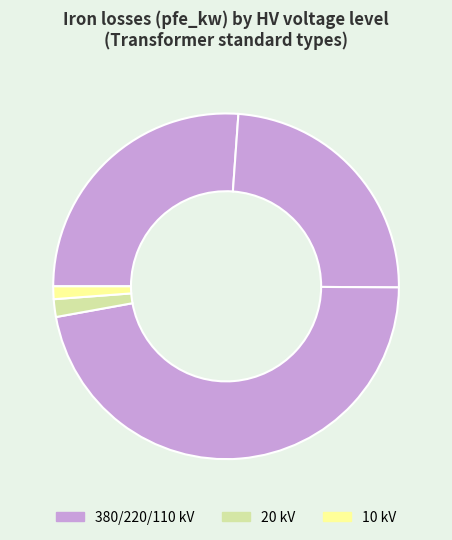

Which slice is the smallest?

10